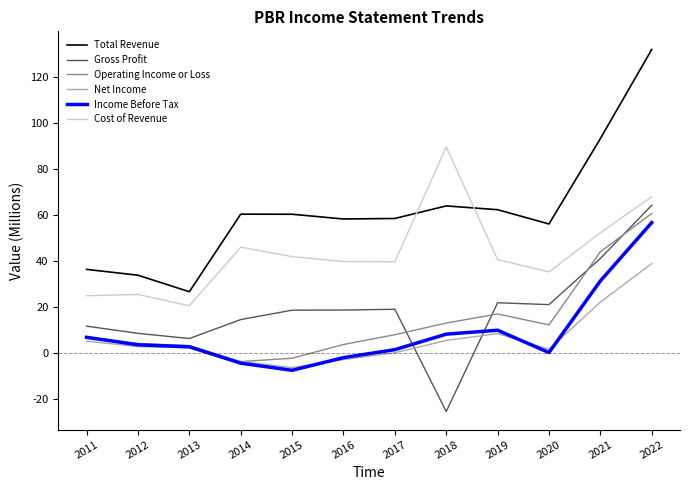

What is the minimum value shown in the chart?

-25.6